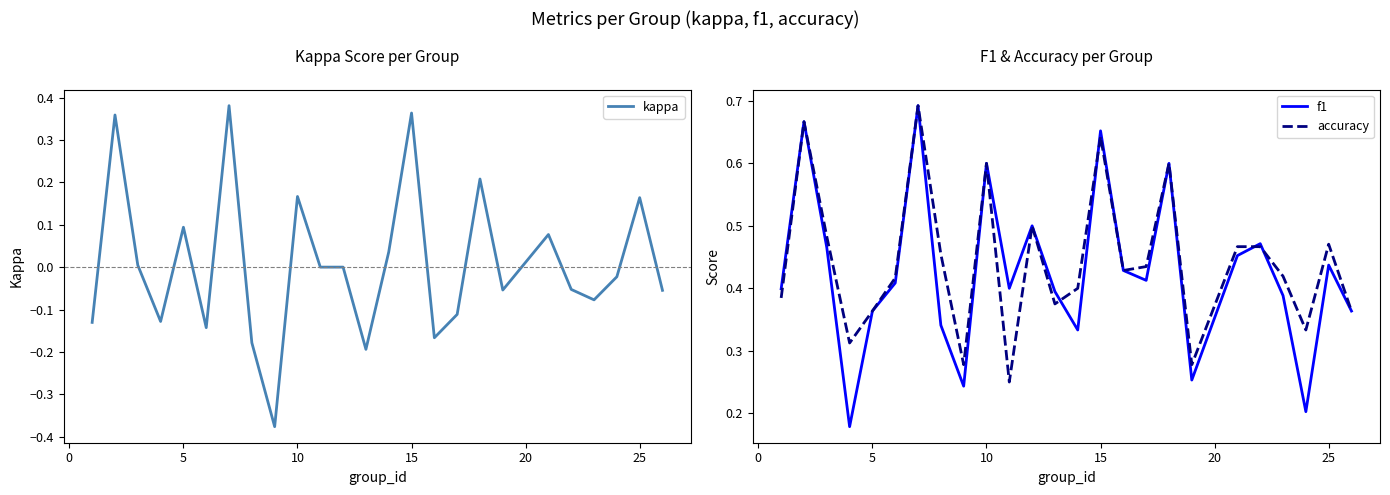

What is the greatest value displayed?

0.7